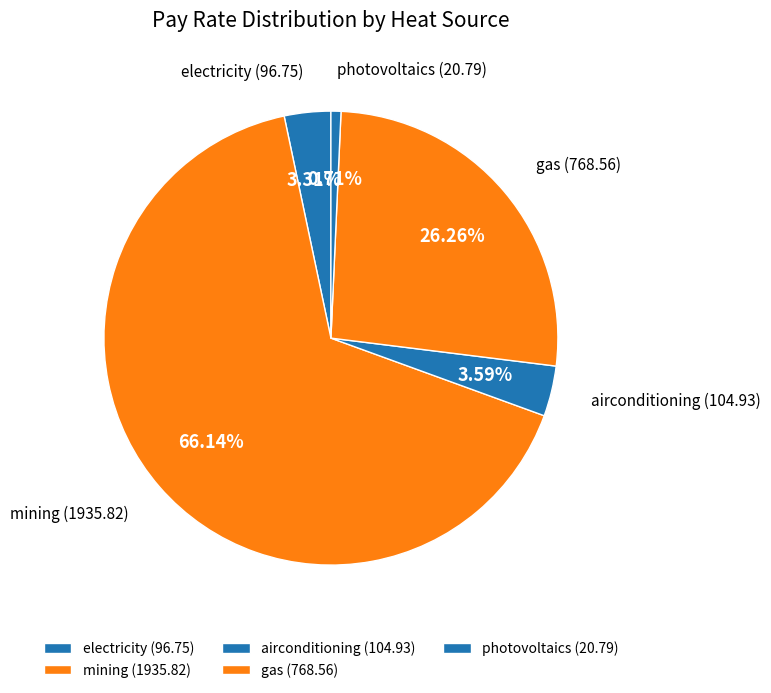

Which slice represents more than half of the pie?

mining